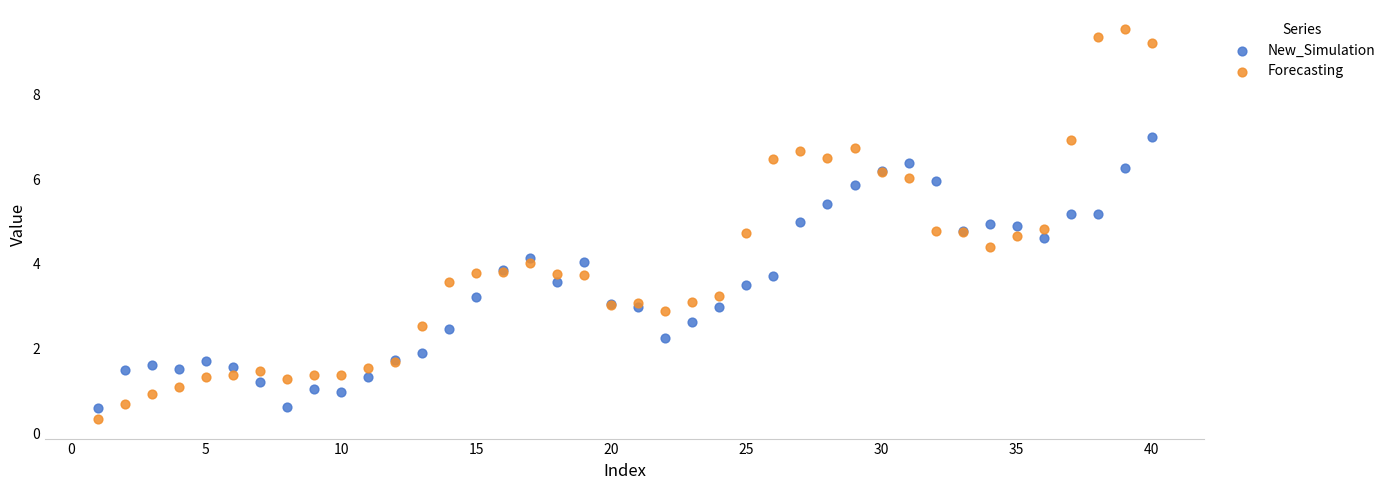

What is the X range (max minus min) for the scatter plot?

39.0